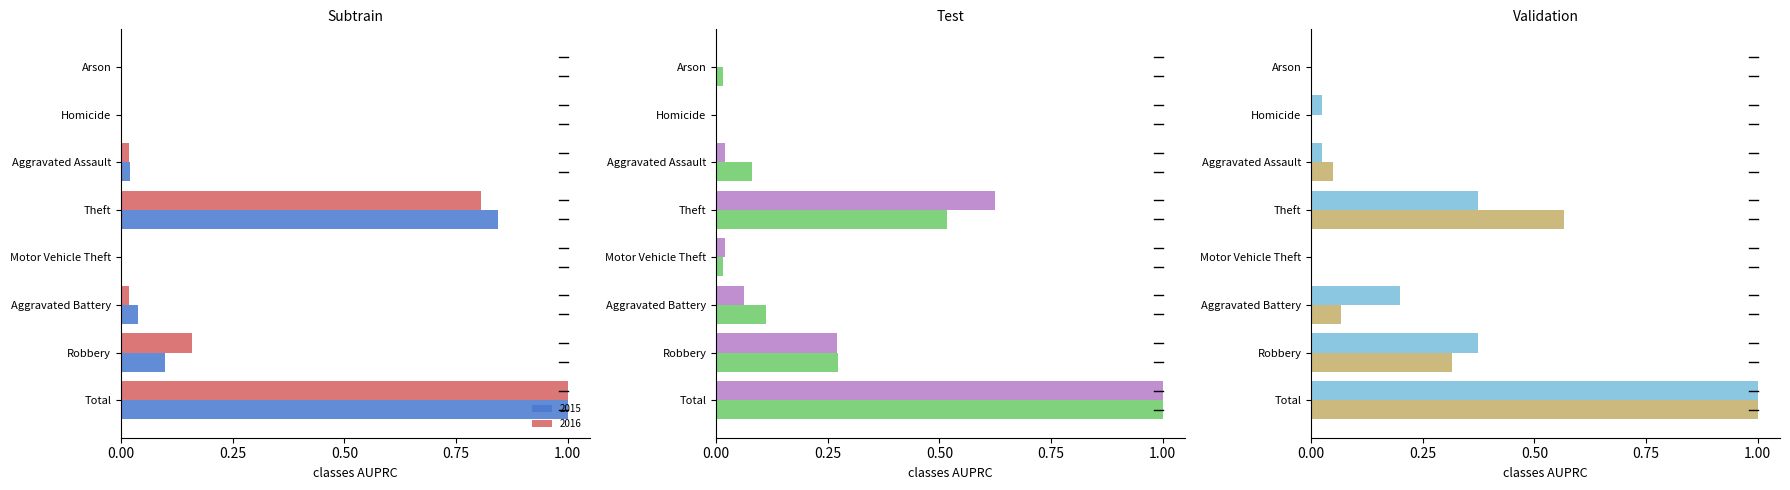

Is it true that 2018 equals 0.2 at Robbery?

False